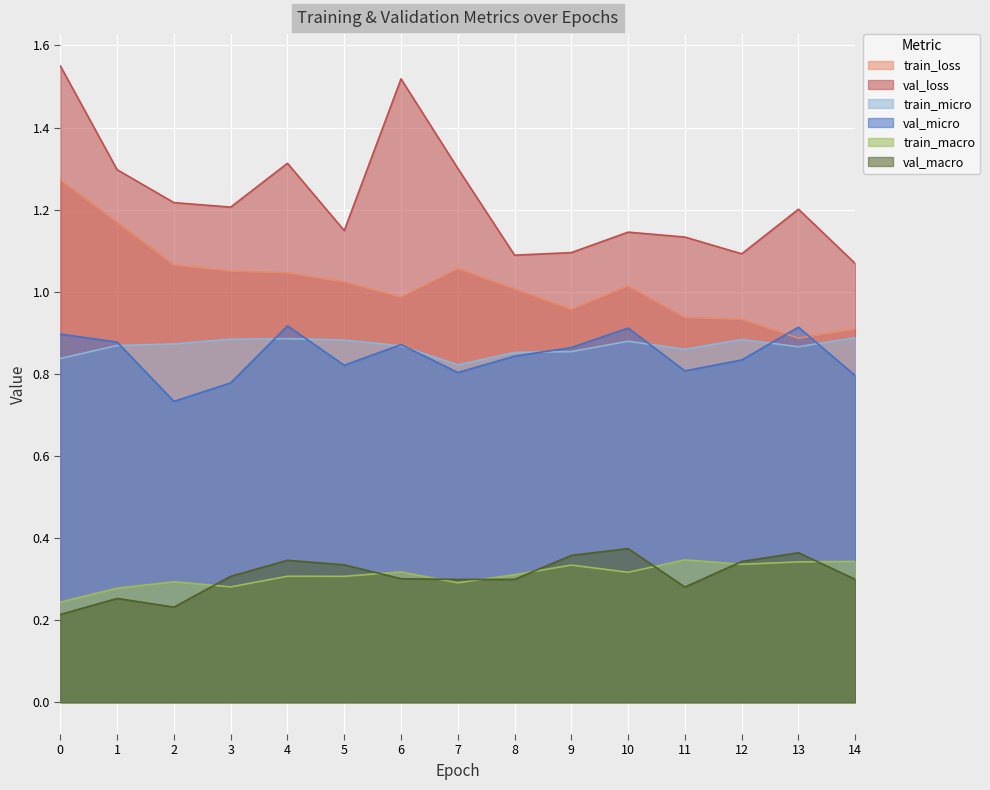

True or false: train_loss has a value of 1.4 at 14.

False